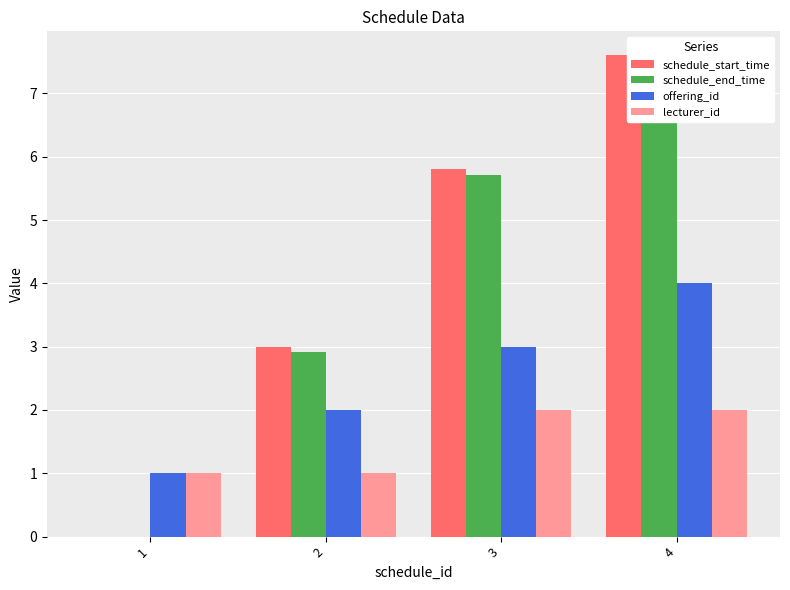

List the labels in order of schedule_start_time value, smallest first.

1, 2, 3, 4